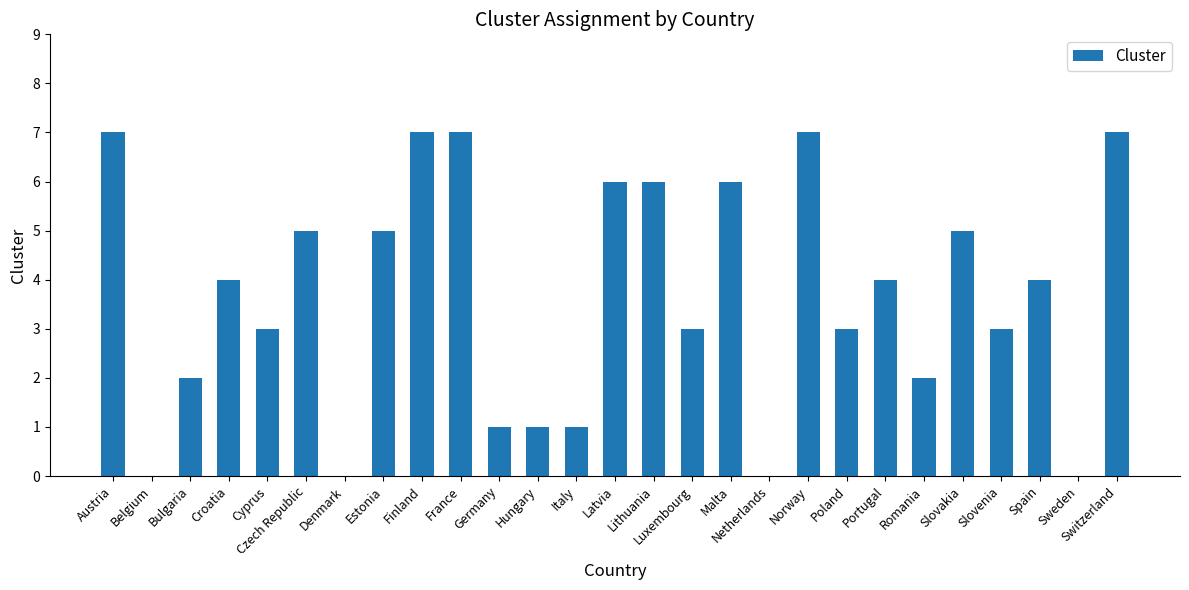

Reading left to right, transcribe all the data shown in this chart.

Austria=7	Belgium=0	Bulgaria=2	Croatia=4	Cyprus=3	Czech Republic=5	Denmark=0	Estonia=5	Finland=7	France=7	Germany=1	Hungary=1	Italy=1	Latvia=6	Lithuania=6	Luxembourg=3	Malta=6	Netherlands=0	Norway=7	Poland=3	Portugal=4	Romania=2	Slovakia=5	Slovenia=3	Spain=4	Sweden=0	Switzerland=7